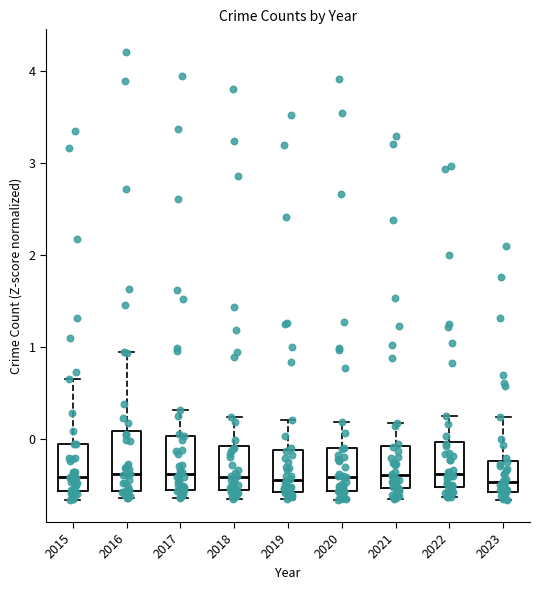

Reading left to right, read every box against the y-axis: the position of its median line, the range the box covers, and the ends of its whiskers. The values are not printed on the chart, so give them approximately, as read against the axis.

2015: median -0.4, box -0.6 to -0.1, whiskers -0.7 to 0.7
2016: median -0.4, box -0.6 to 0.1, whiskers -0.6 (just below the box's lower edge) to 0.9
2017: median -0.4, box -0.6 to 0.0, whiskers -0.6 (just below the box's lower edge) to 0.3
2018: median -0.4, box -0.6 to -0.1, whiskers -0.6 (just below the box's lower edge) to 0.2
2019: median -0.4, box -0.6 to -0.1, whiskers -0.6 (just below the box's lower edge) to 0.2
2020: median -0.4, box -0.6 to -0.1, whiskers -0.7 to 0.2
2021: median -0.4, box -0.5 to -0.1, whiskers -0.7 to 0.2
2022: median -0.4, box -0.5 to 0.0, whiskers -0.6 to 0.2
2023: median -0.5, box -0.6 to -0.2, whiskers -0.7 to 0.2